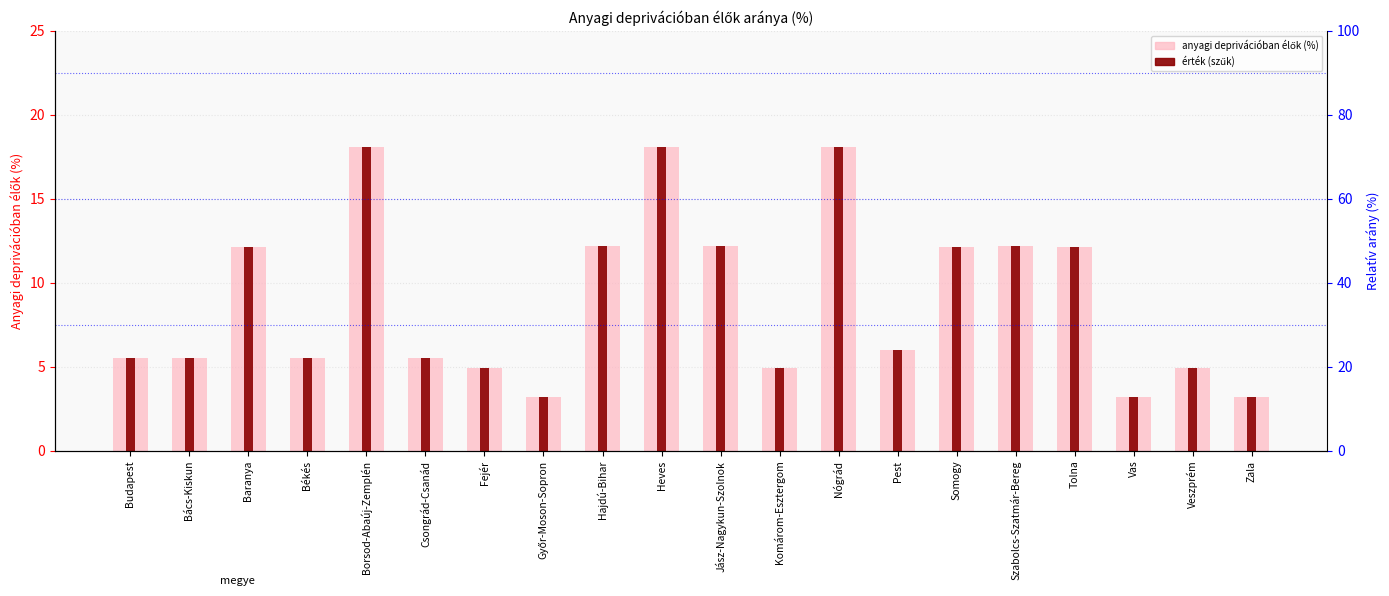

What is the change in value from Baranya to Győr-Moson-Sopron?

-8.9